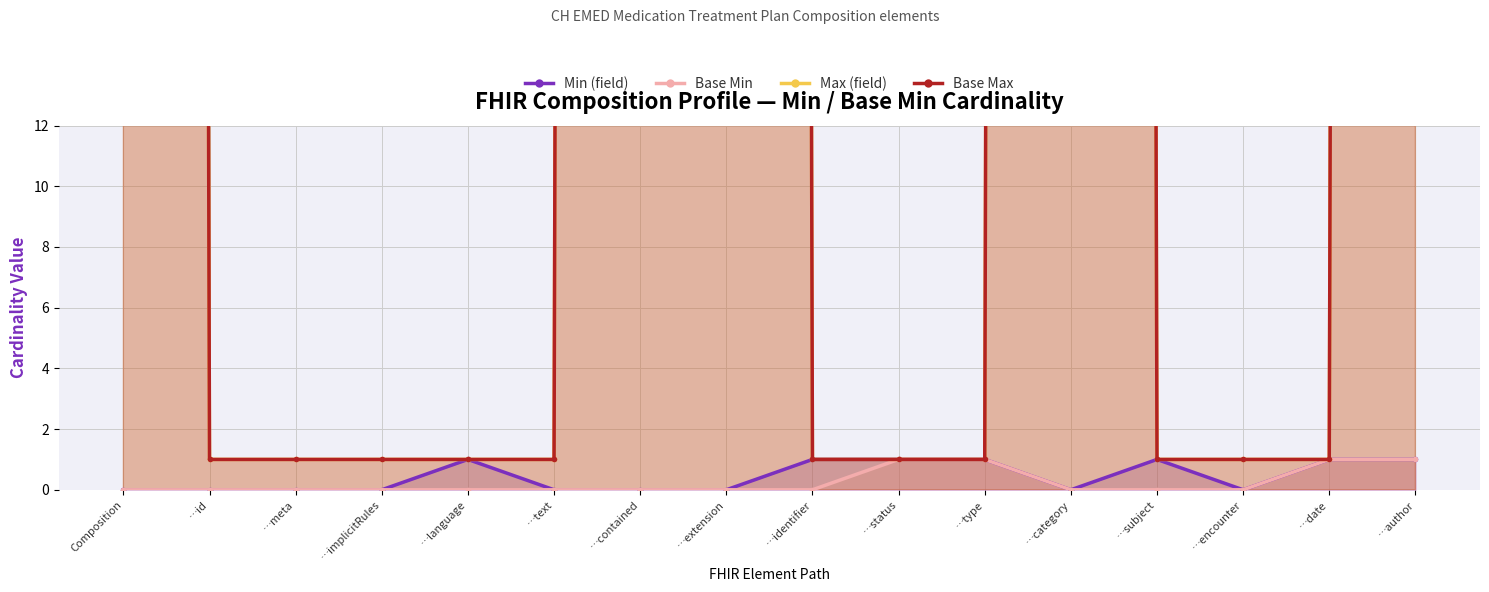

True or false: Base Max and Min (field) intersect in this chart.

False